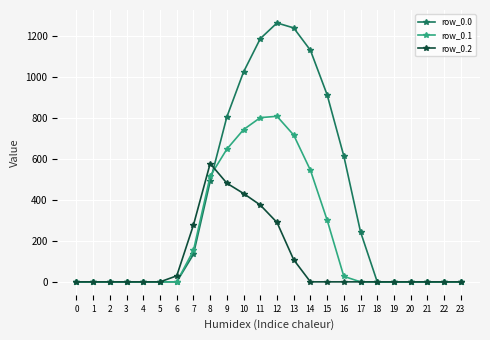

How many values in the row_0.2 series exceed 0?

8